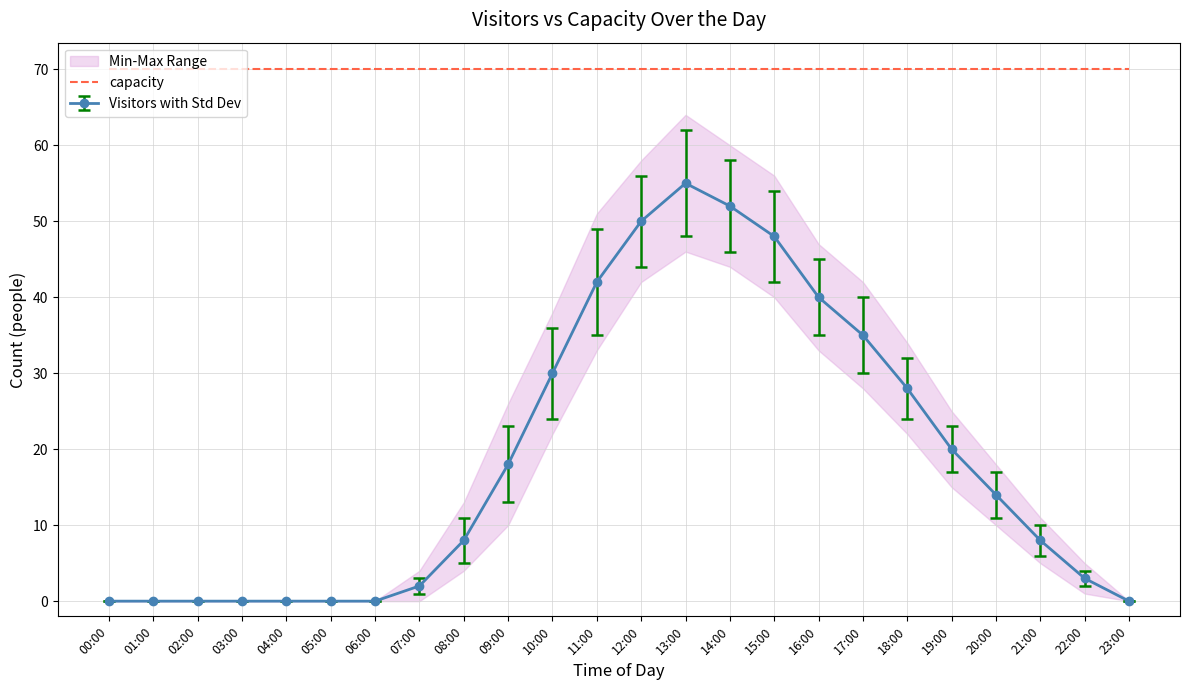

The value at 00:00 is -27. True or false?

False